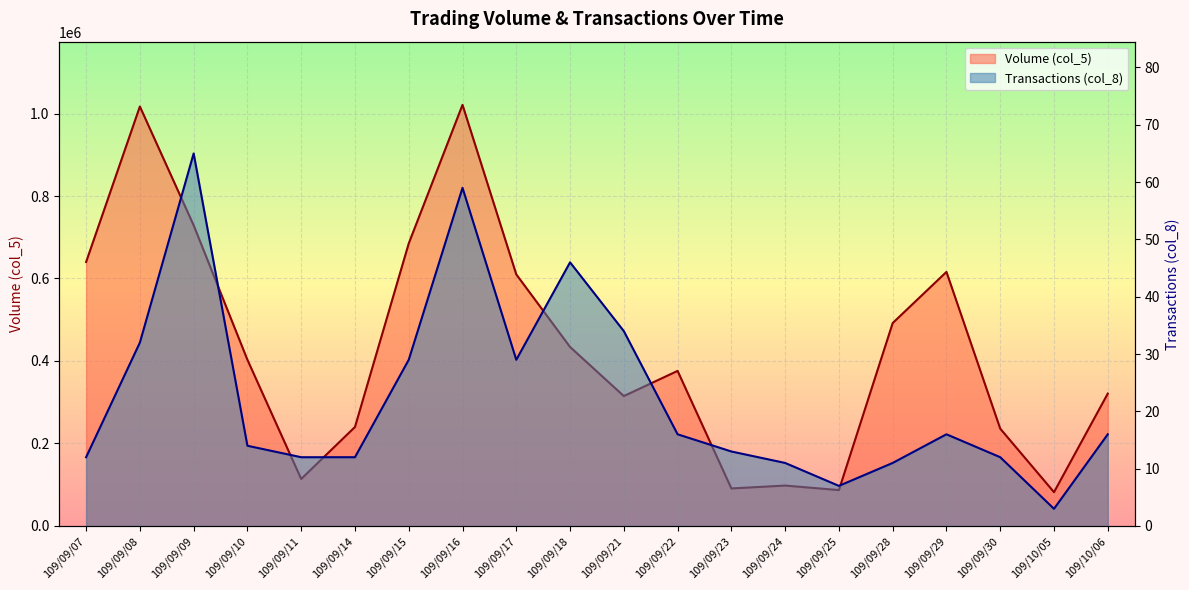

What are all the series names shown in the legend?

Volume (col_5), Transactions (col_8)